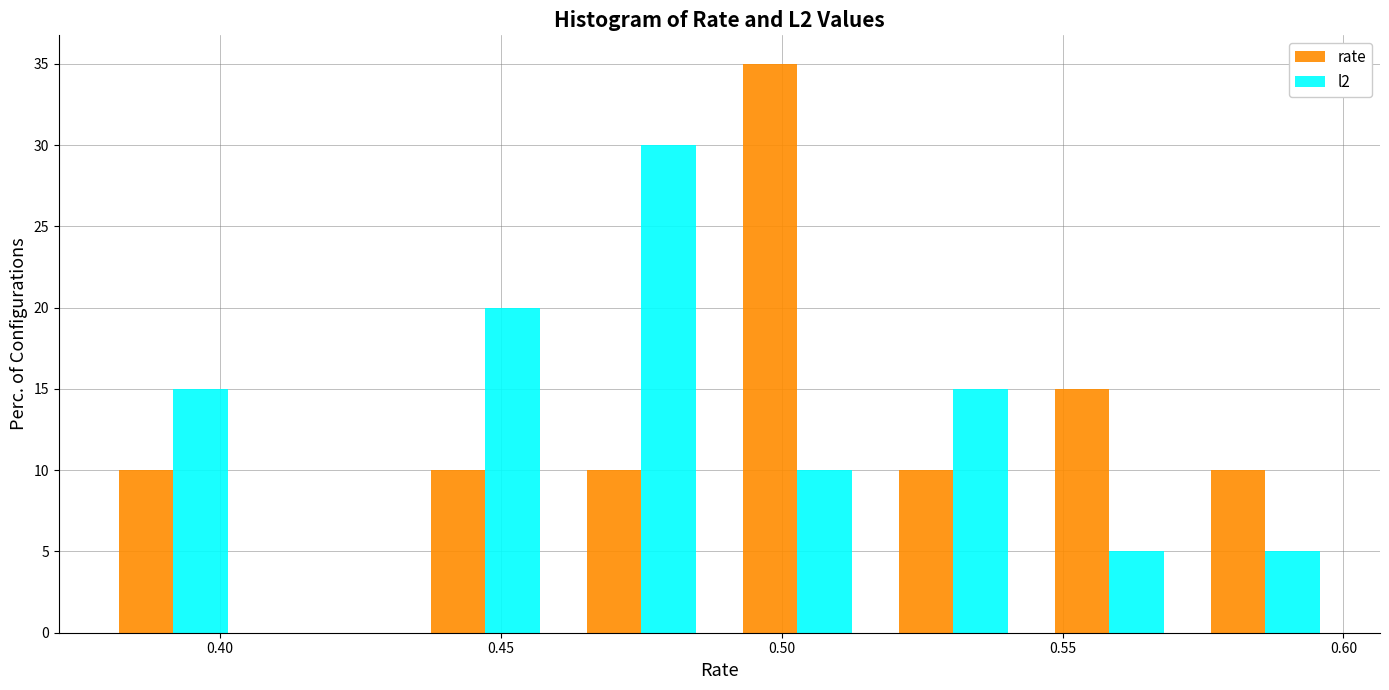

In the rate series, which range on the x-axis has the tallest bar?

0.490 to 0.515